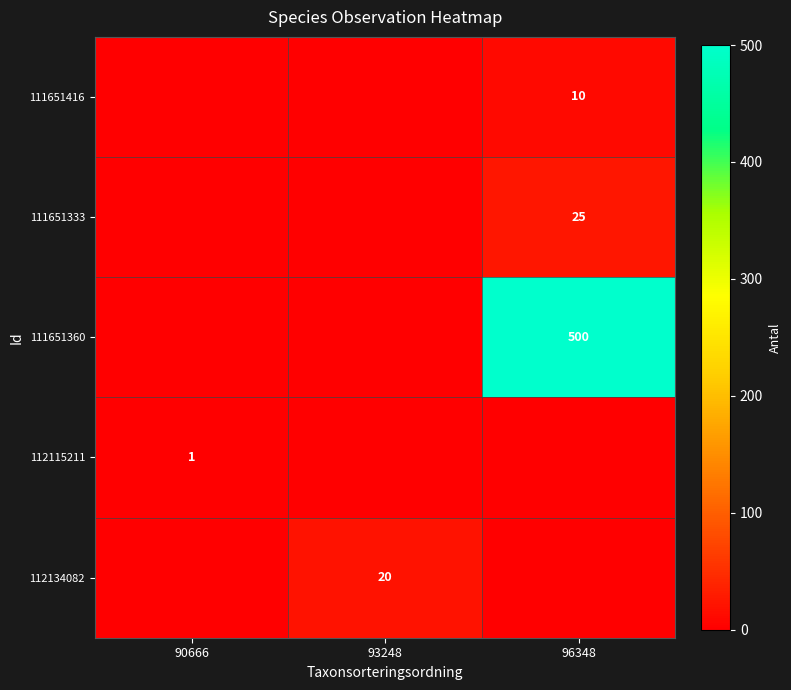

What is the difference between the highest and lowest values at 96348?

500